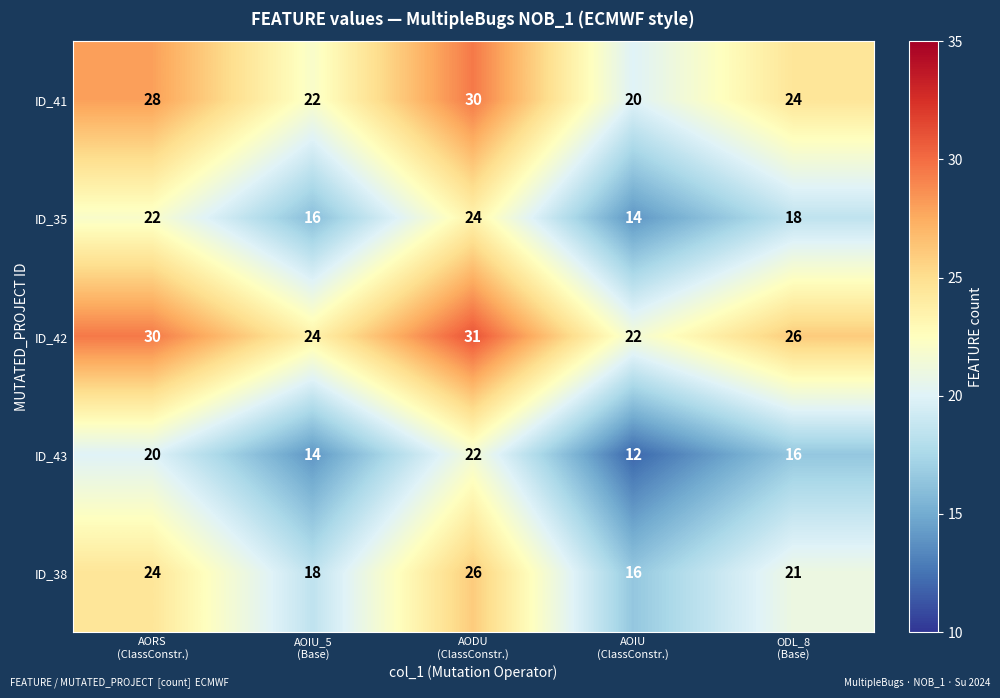

What is the maximum value for ID_43?

22